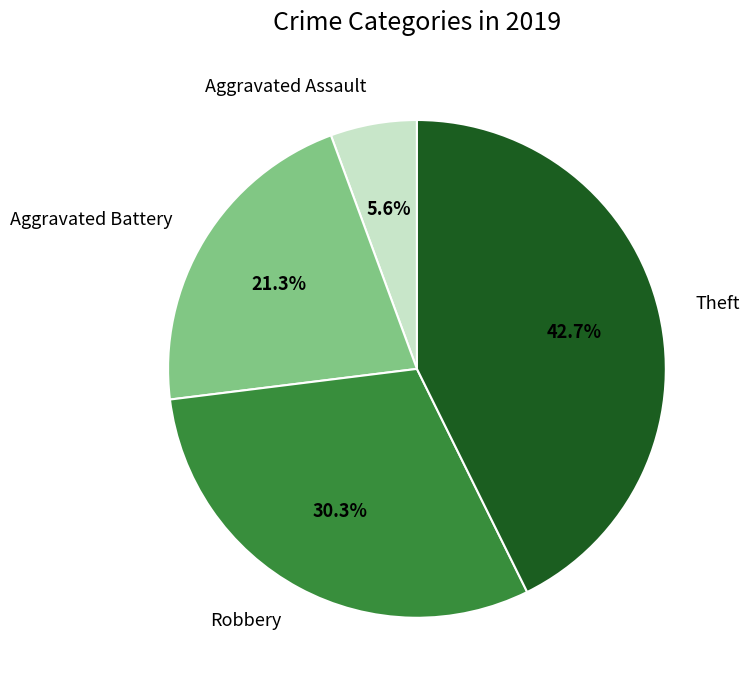

Do Theft and Aggravated Battery together represent more than half of the pie?

Yes